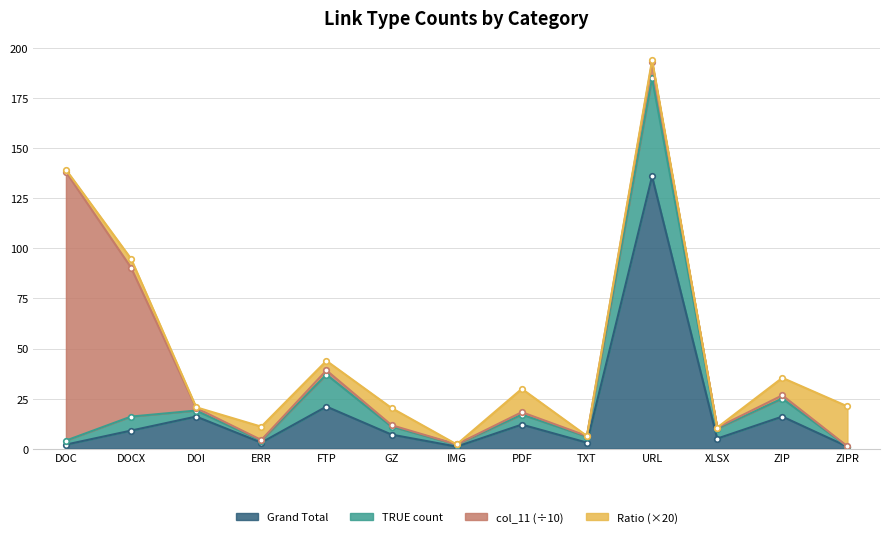

What is the maximum value for Grand Total?

136